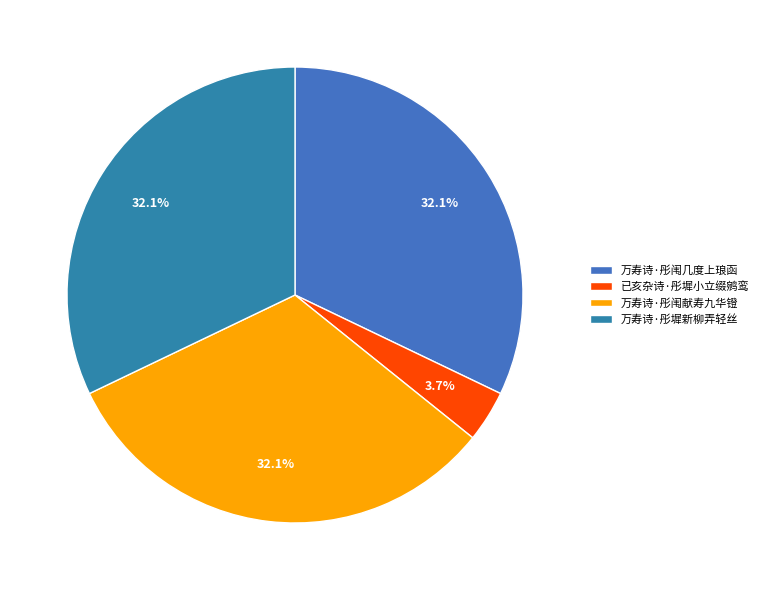

Do 万寿诗·彤墀新柳弄轻丝 and 已亥杂诗·彤墀小立缀鹓鸾 together represent more than half of the pie?

No